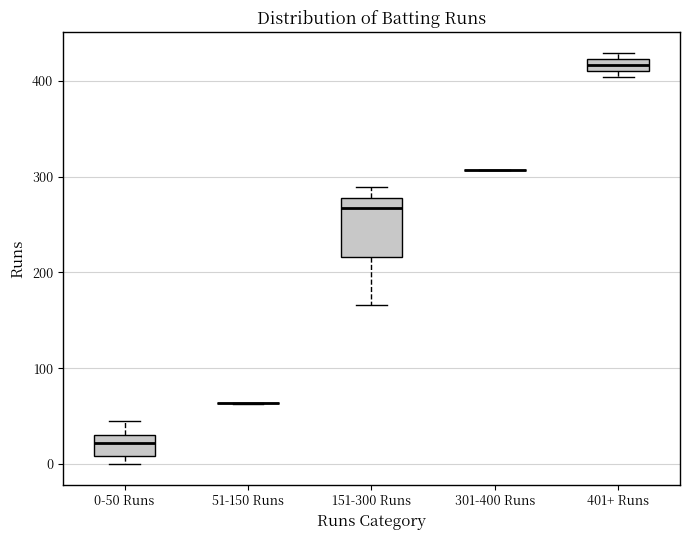

Where does the median line of the box for 151-300 Runs sit on the y-axis? The values are not printed on the chart, so give them approximately, as read against the axis.

270